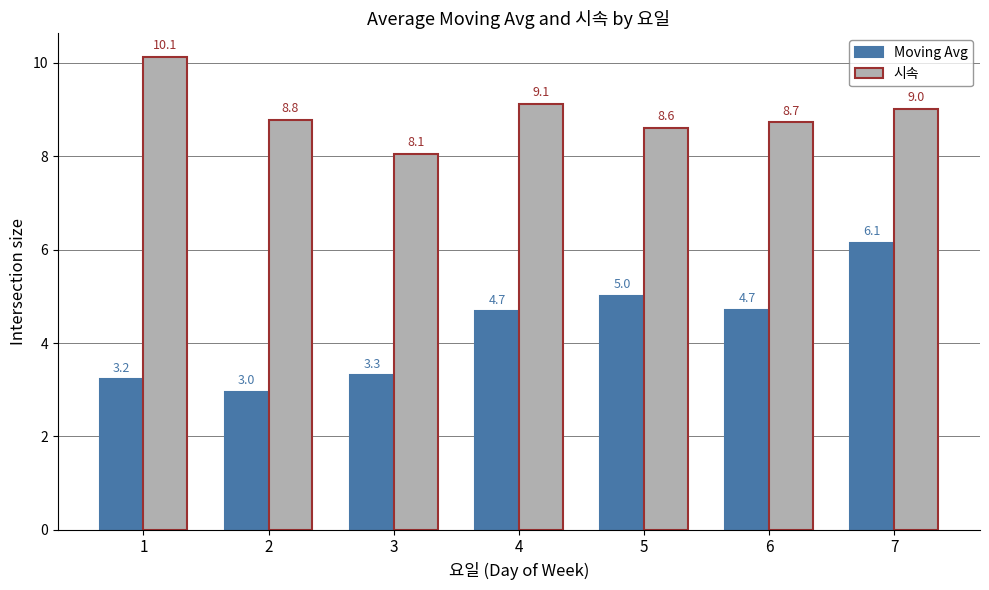

What is the difference between the second highest and second lowest values in the Moving Avg series?

1.8